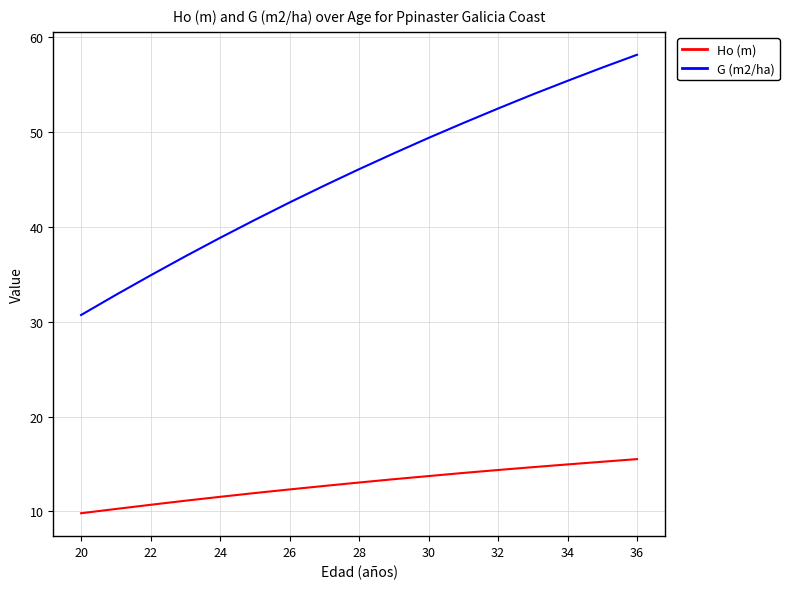

What is the minimum value shown in the chart?

9.8